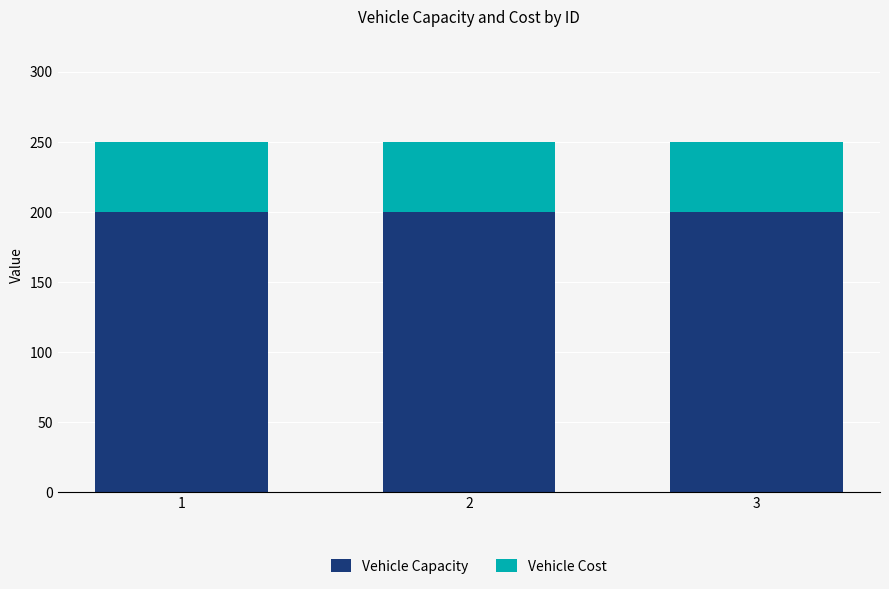

What is the total value across all series at 3?

250